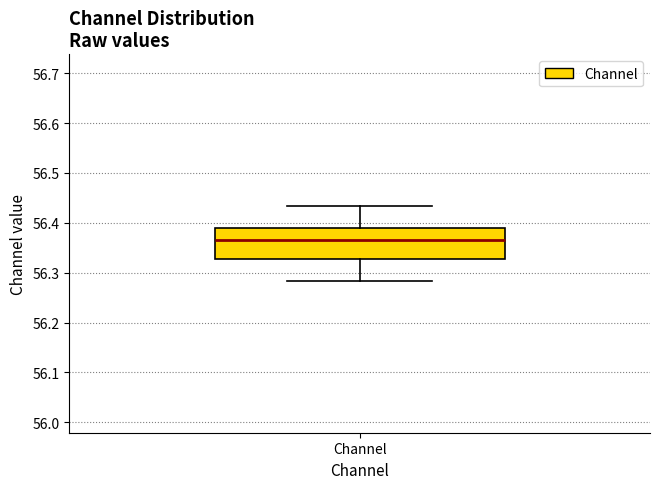

Read this box plot against the y-axis: the position of the median line, the range covered by the box, and the ends of both whiskers. The values are not printed on the chart, so give them approximately, as read against the axis.

median 56.37, box 56.33 to 56.39, whiskers 56.28 to 56.43